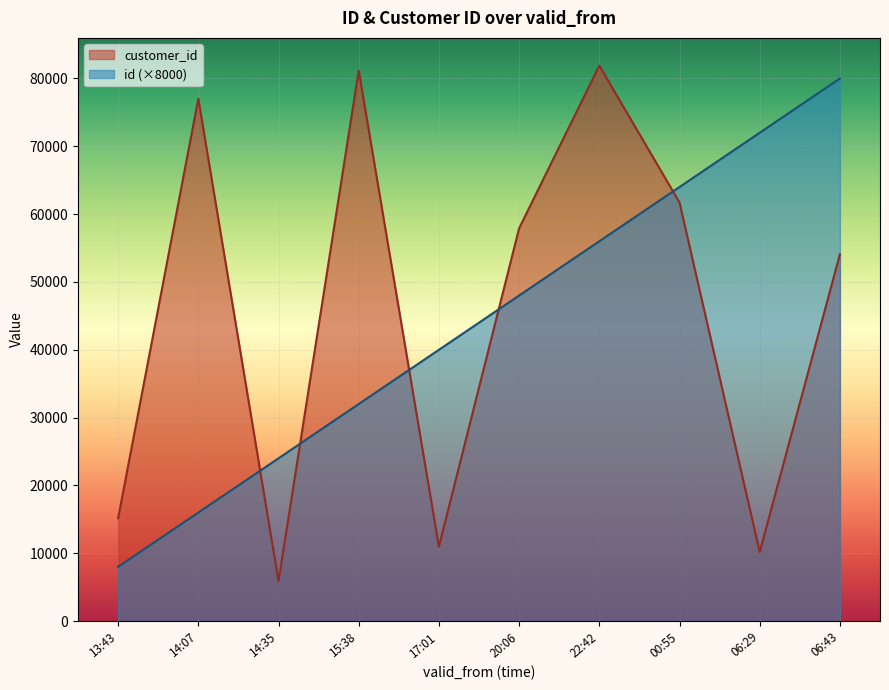

How many data points in id are above 48000?

4